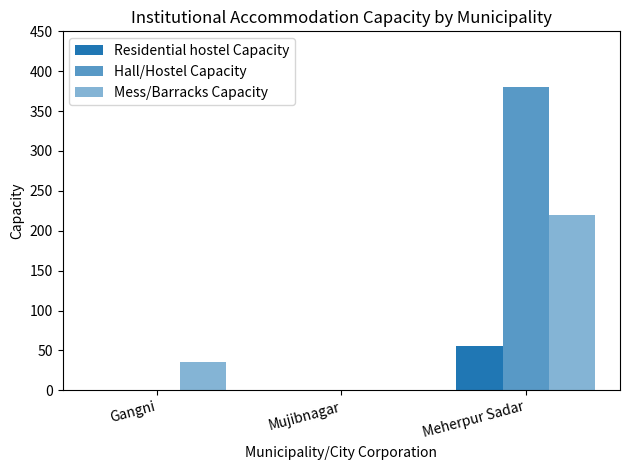

How many data points does each series have?

3